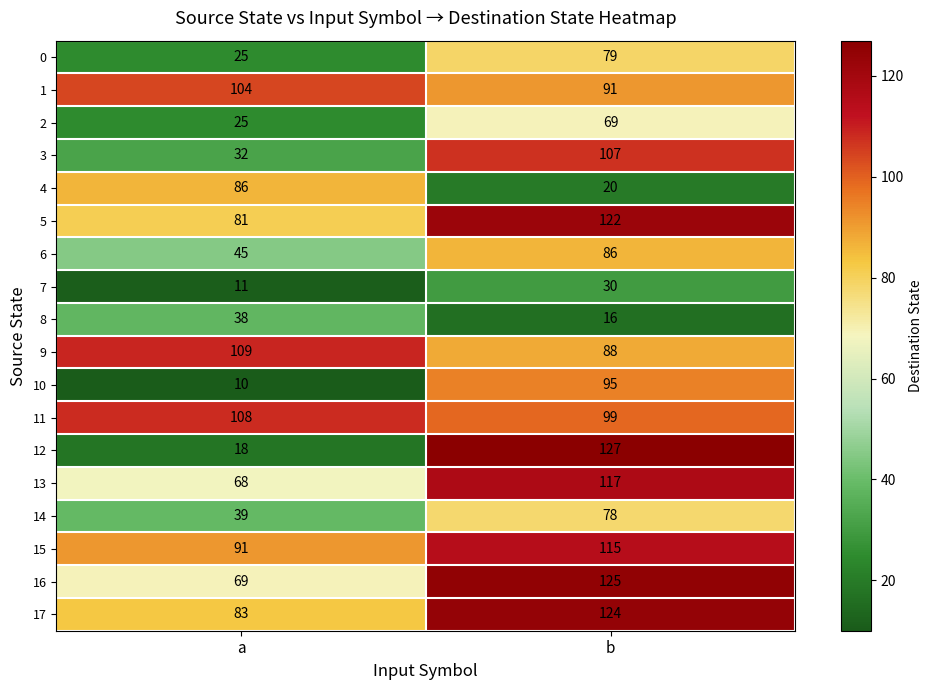

Where is 12 nearest to the value 72?

a